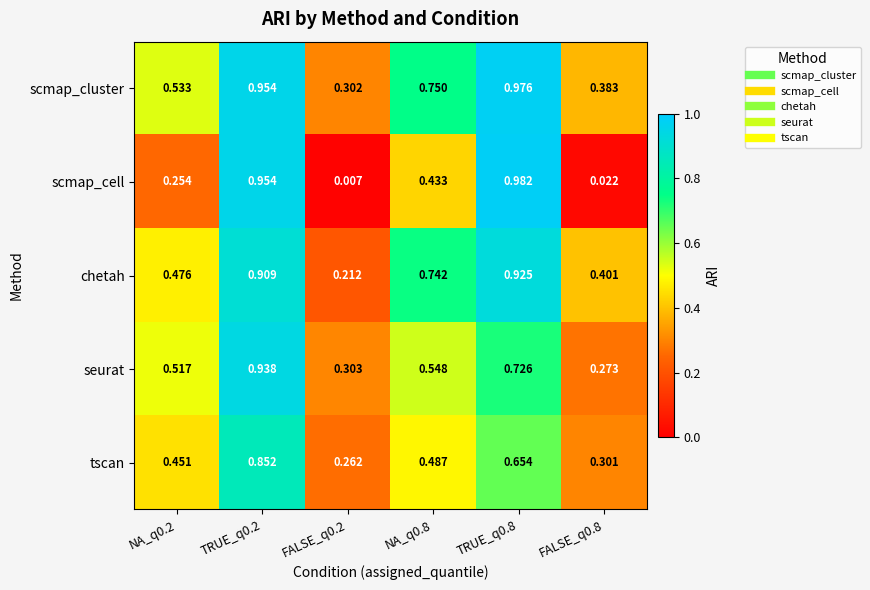

Which series has the largest range (max minus min)?

scmap_cell